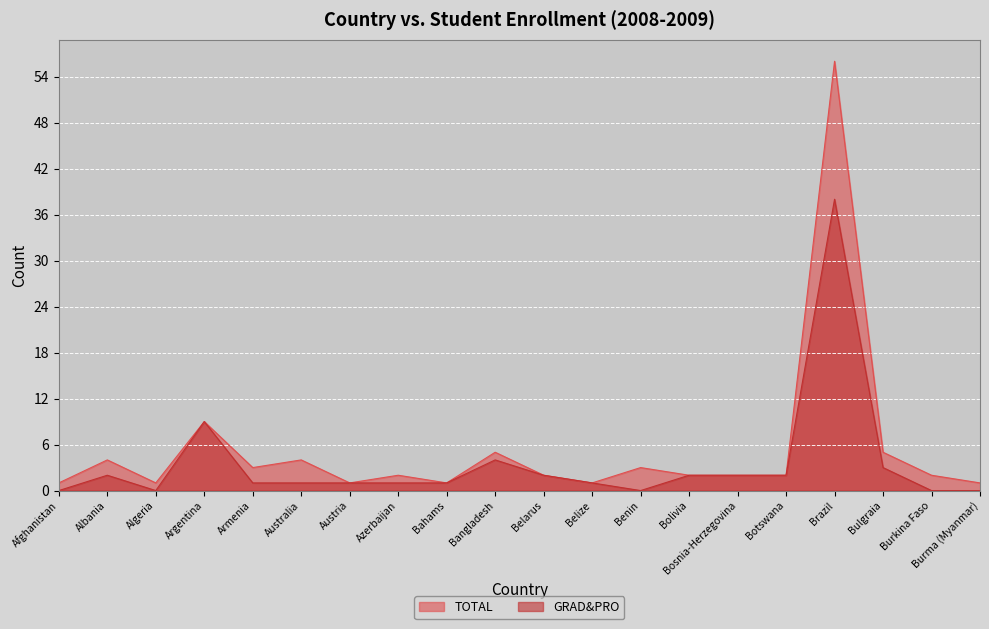

Which label corresponds to the smallest value in the chart?

Afghanistan